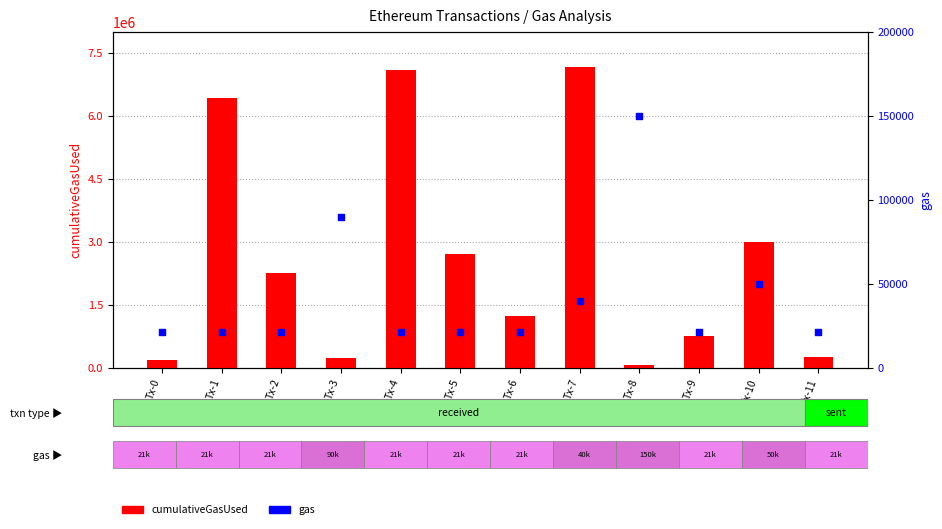

What is the total value across all series at Tx-4?

7122298